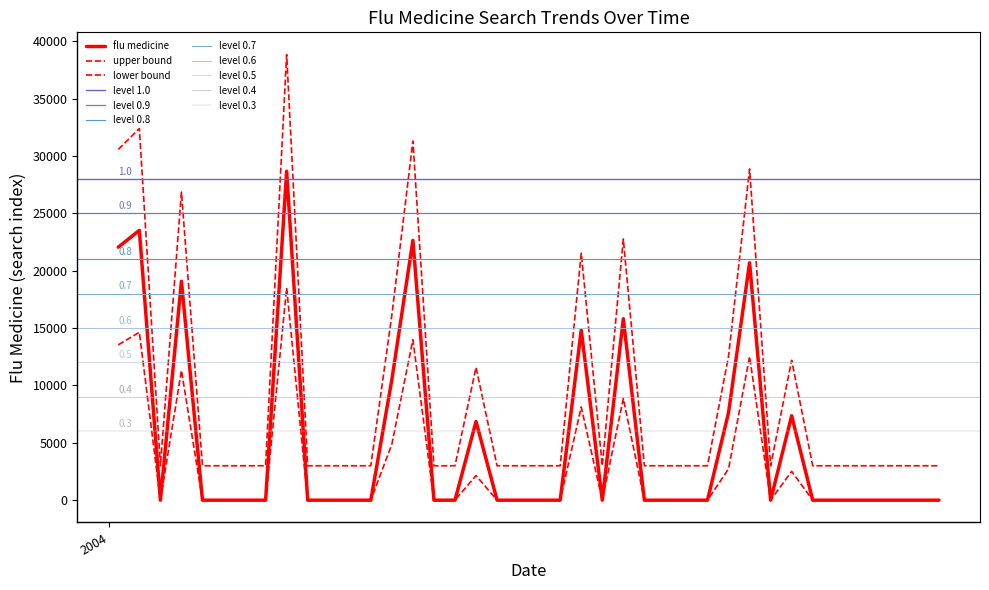

List the labels in order of value, smallest first.

2004-01-18, 2004-02-01, 2004-02-08, 2004-02-15, 2004-02-22, 2004-03-07, 2004-03-14, 2004-03-21, 2004-03-28, 2004-04-18, 2004-04-25, 2004-05-09, 2004-05-16, 2004-05-23, 2004-05-30, 2004-06-13, 2004-06-27, 2004-07-04, 2004-07-11, 2004-07-18, 2004-08-08, 2004-08-22, 2004-08-29, 2004-09-05, 2004-09-12, 2004-09-19, 2004-09-26, 2004-10-03, 2004-05-02, 2004-08-15, 2004-07-25, 2004-04-04, 2004-06-06, 2004-06-20, 2004-01-25, 2004-08-01, 2004-01-04, 2004-04-11, 2004-01-11, 2004-02-29